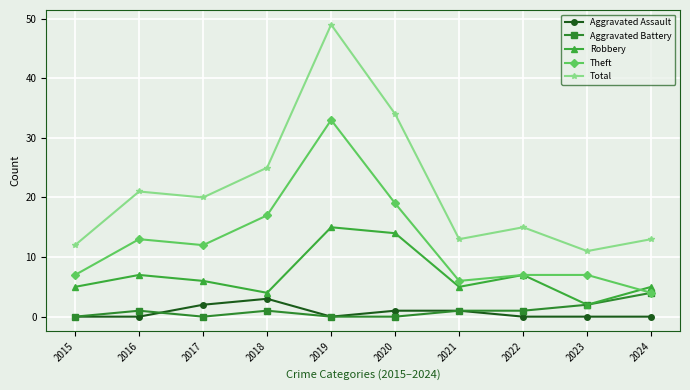

What is the difference between the second highest and second lowest values in the Aggravated Battery series?

2